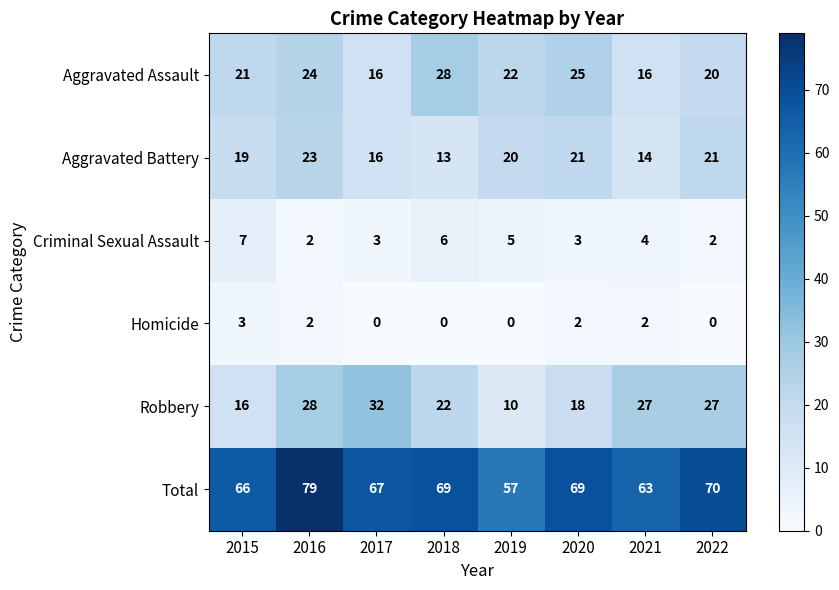

What is the difference between the highest and lowest values at 2022?

70